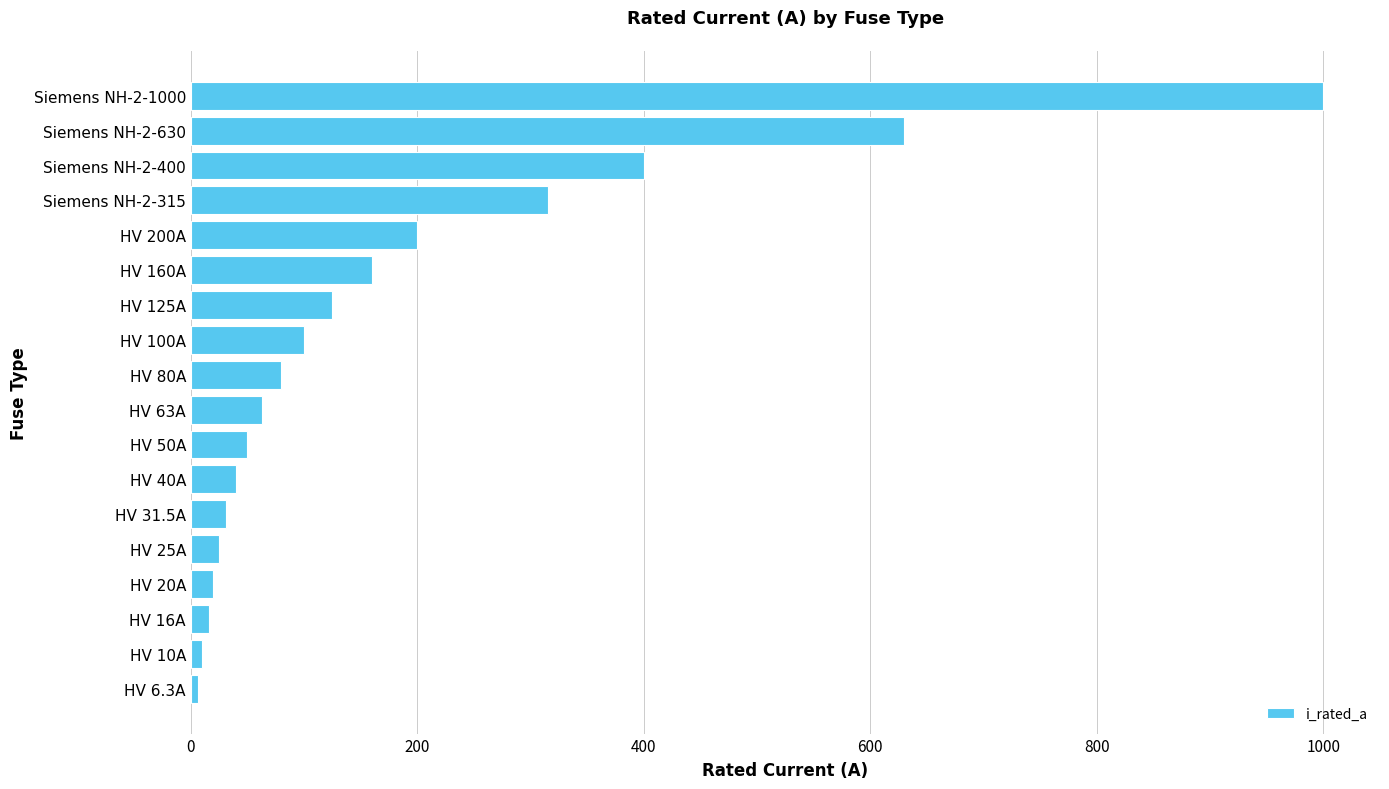

At which label is the value closest to 503?

Siemens NH-2-400